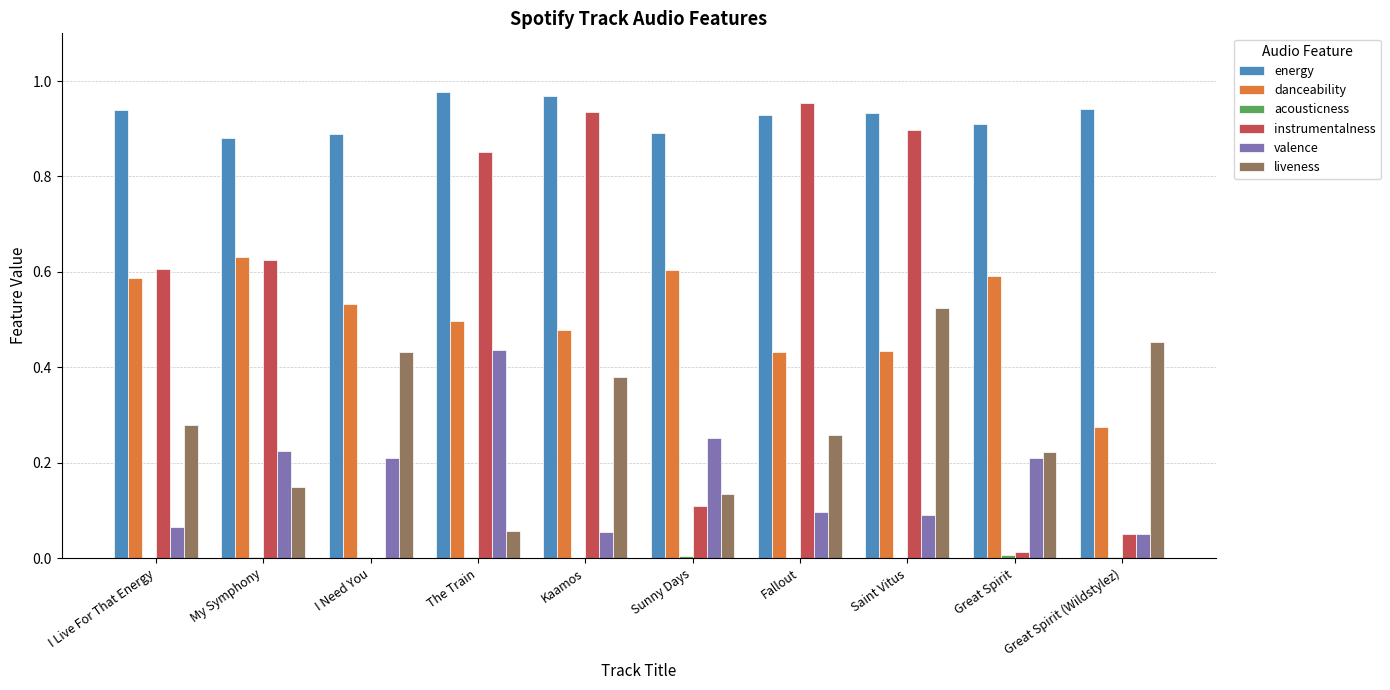

The value of liveness at Great Spirit is 0.2. True or false?

True